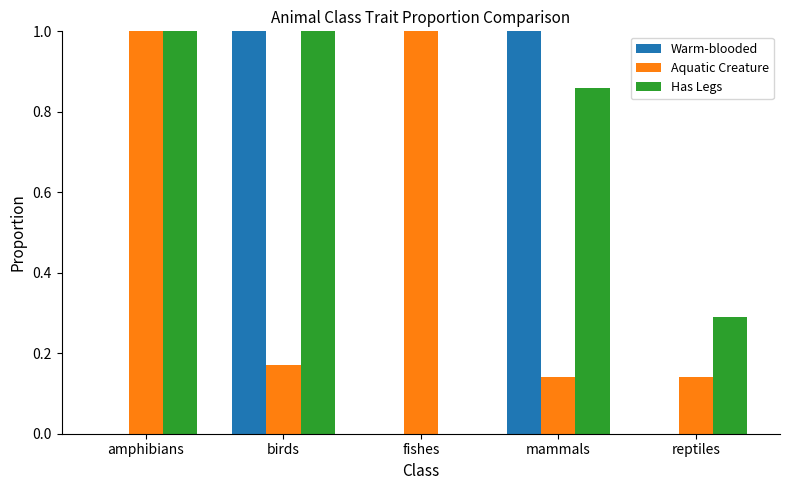

What is the greatest value displayed?

1.0